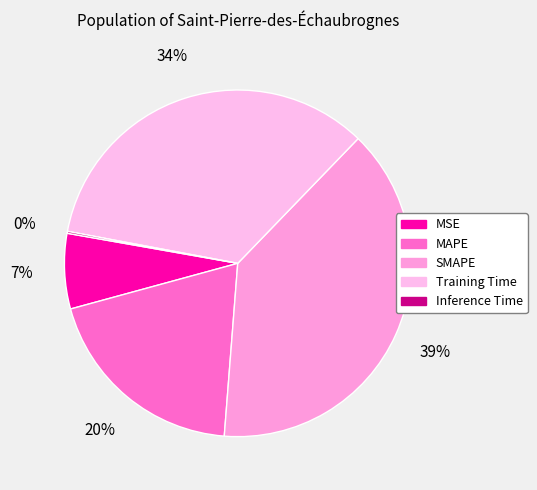

To the nearest percent, what is the average slice percentage?

20%